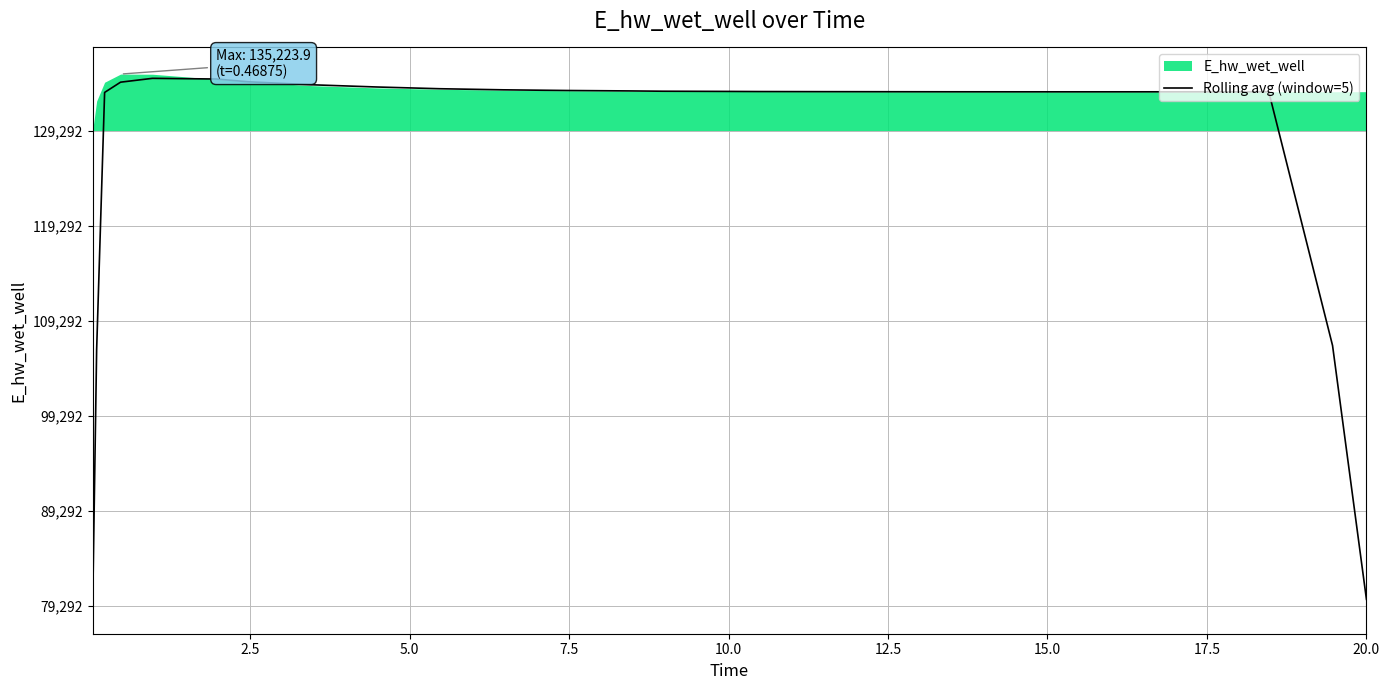

The value at 0.0 is -24937.1. True or false?

False